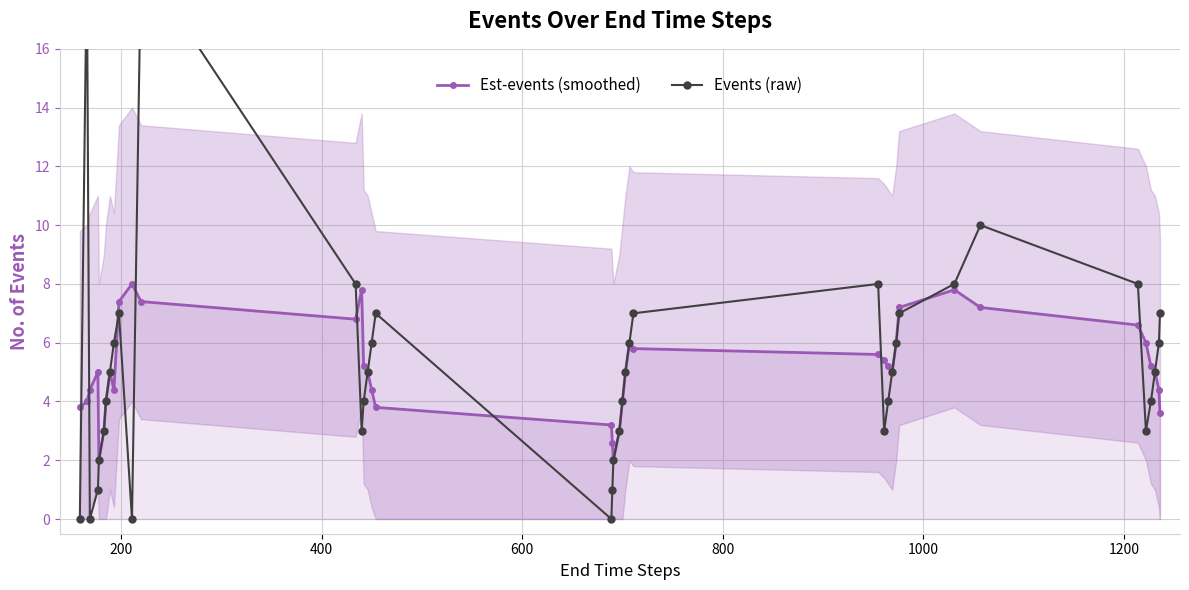

What is the minimum value for Est-events (smoothed)?

2.0